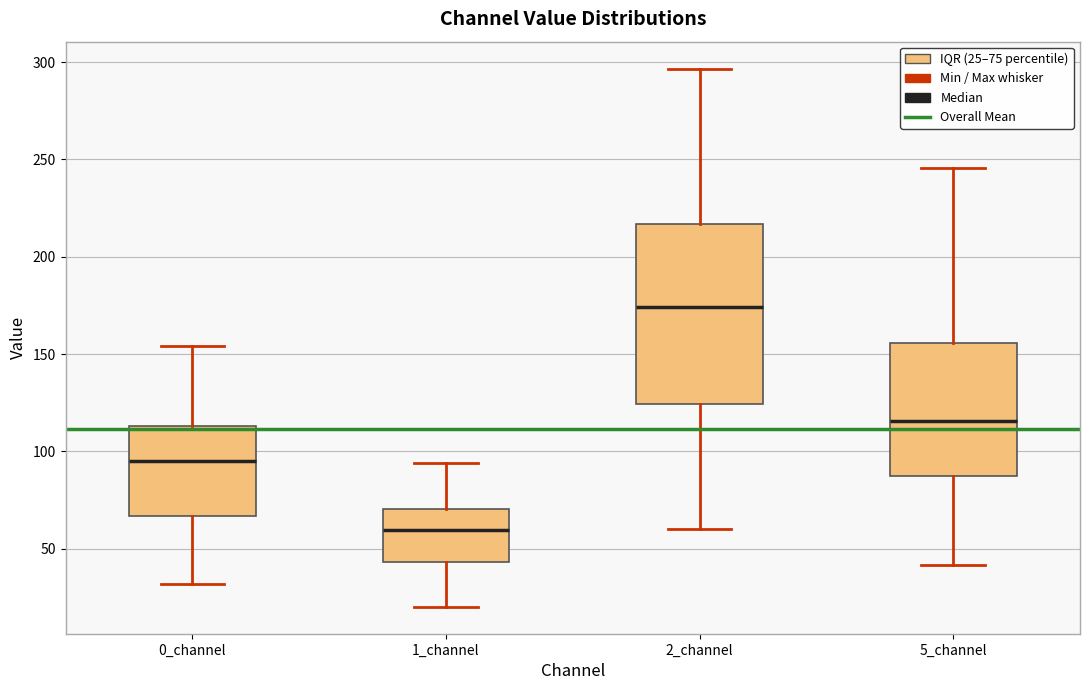

Reading left to right, transcribe this box plot: for each box, give where its median line is, the range the box spans, and where its two whiskers end, as read against the y-axis. The values are not printed on the chart, so give them approximately, as read against the axis.

0_channel: median 95, box 65 to 115, whiskers 30 to 155
1_channel: median 60, box 45 to 70, whiskers 20 to 95
2_channel: median 175, box 125 to 215, whiskers 60 to 295
5_channel: median 115, box 85 to 155, whiskers 40 to 245